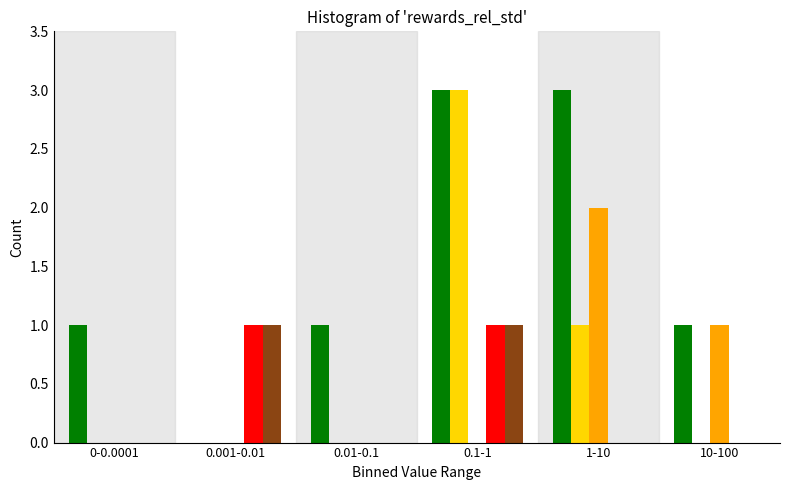

At which category is the sum across all series the highest?

0.1-1